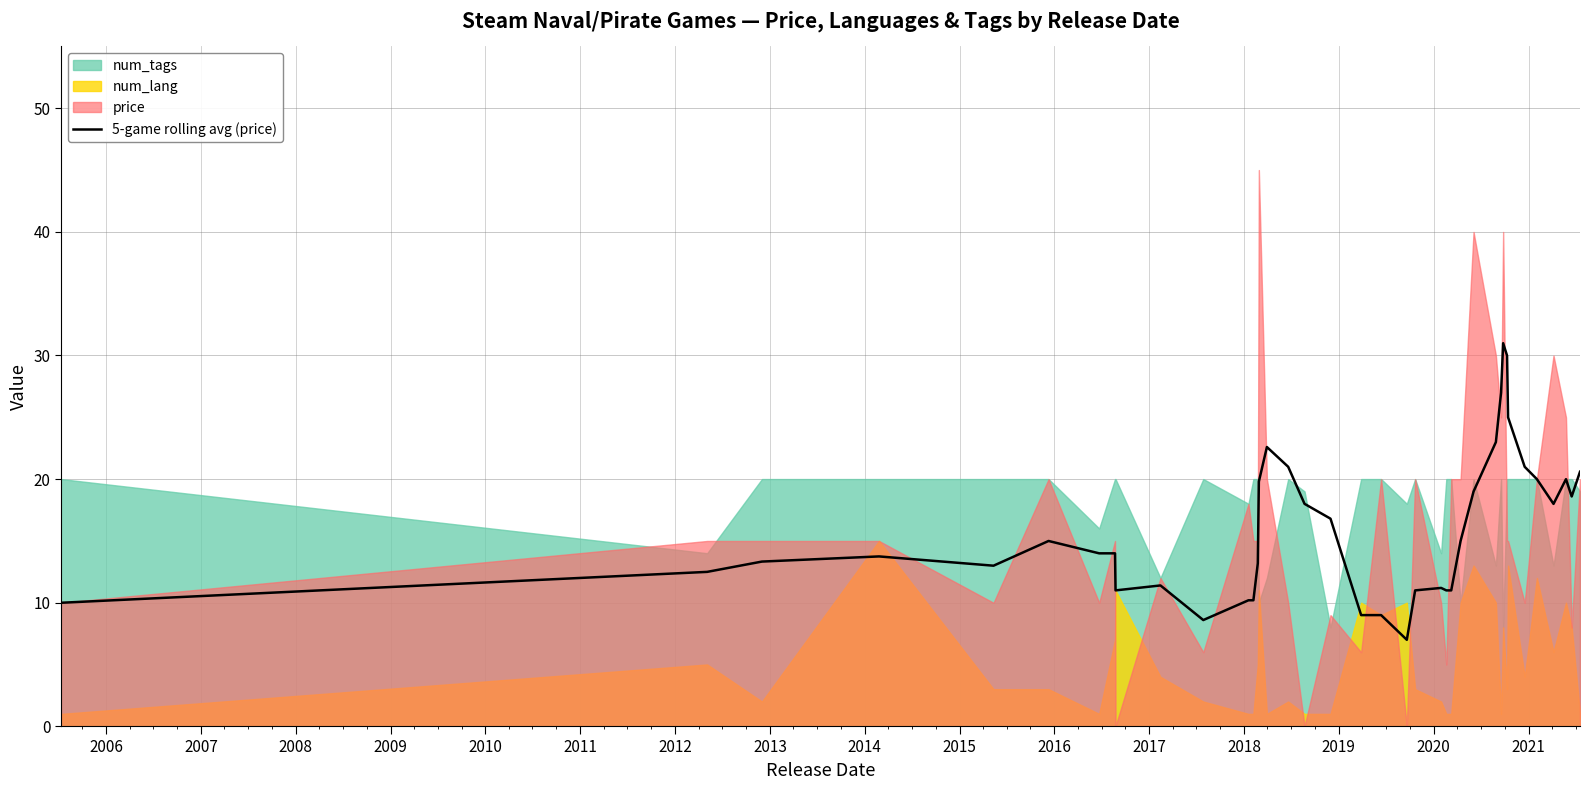

What is the minimum value for 5-game rolling avg (price)?

7.0